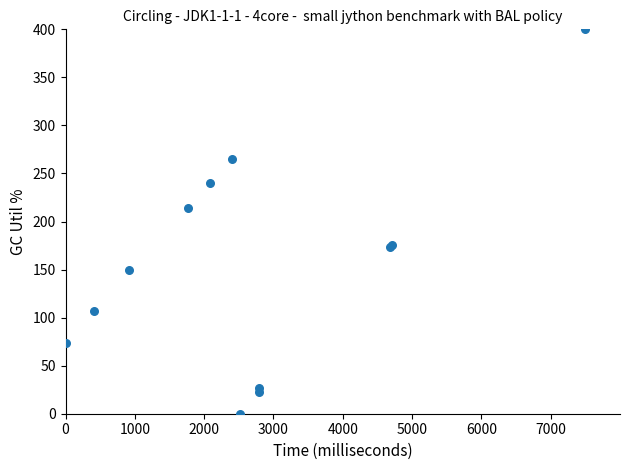

What Y value in the scatter plot is closest to 200?

214.4